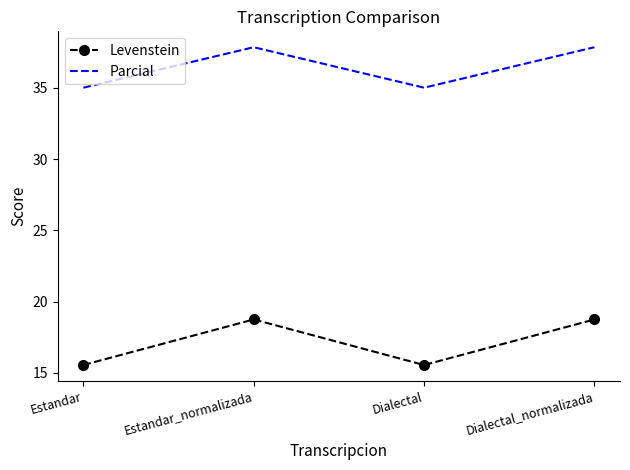

What is the difference between the maximum and minimum values in the Parcial series?

2.8